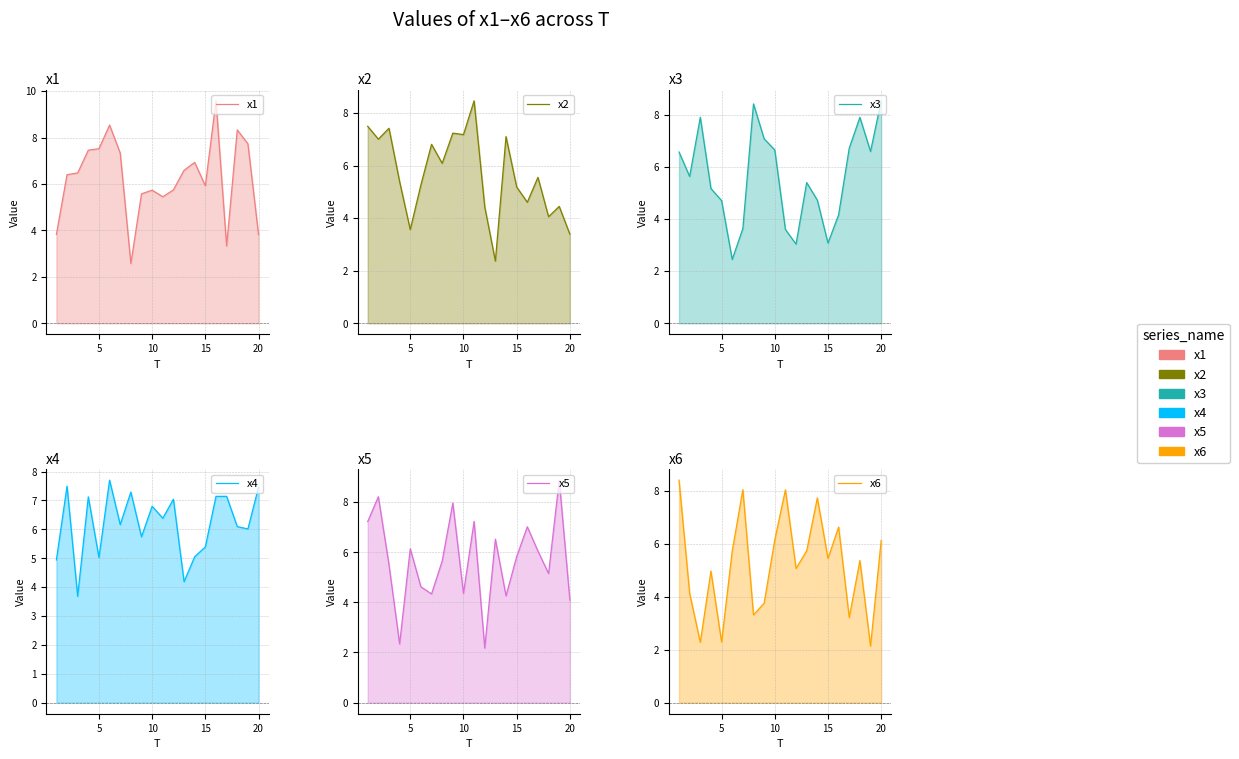

Reading left to right, extract all data points from this chart.

x1: 3.8	6.4	6.5	7.5	7.5	8.5	7.3	2.6	5.6	5.7	5.5	5.7	6.6	6.9	5.9	9.6	3.3	8.3	7.7	3.8
x2: 7.5	7.0	7.4	5.4	3.6	5.3	6.8	6.1	7.2	7.2	8.5	4.4	2.4	7.1	5.2	4.6	5.6	4.1	4.4	3.4
x3: 6.6	5.6	7.9	5.2	4.7	2.4	3.6	8.4	7.1	6.6	3.6	3.0	5.4	4.7	3.1	4.2	6.7	7.9	6.6	8.5
x4: 4.9	7.5	3.7	7.1	5.0	7.7	6.2	7.3	5.7	6.8	6.4	7.0	4.2	5.1	5.4	7.1	7.1	6.1	6.0	7.5
x5: 7.2	8.2	5.5	2.3	6.1	4.6	4.3	5.6	8.0	4.4	7.2	2.2	6.5	4.3	5.8	7.0	6.0	5.1	8.9	4.1
x6: 8.4	4.1	2.3	5.0	2.3	5.7	8.0	3.3	3.8	6.2	8.0	5.1	5.7	7.7	5.5	6.6	3.2	5.4	2.1	6.1